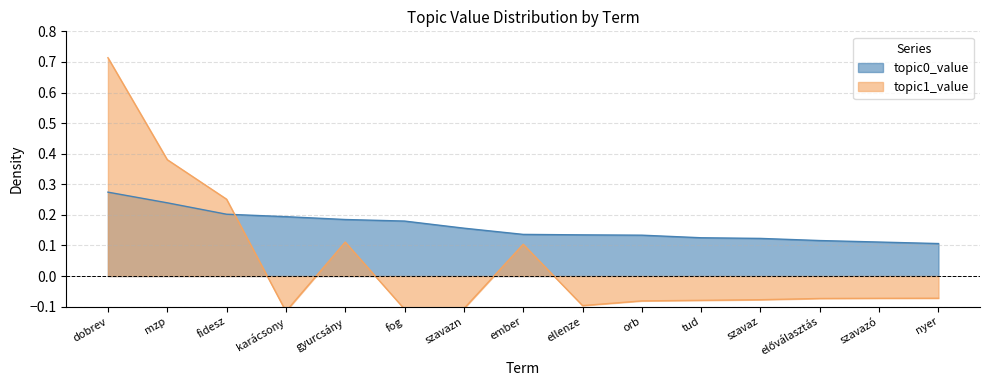

At which label does topic1_value reach its peak?

dobrev